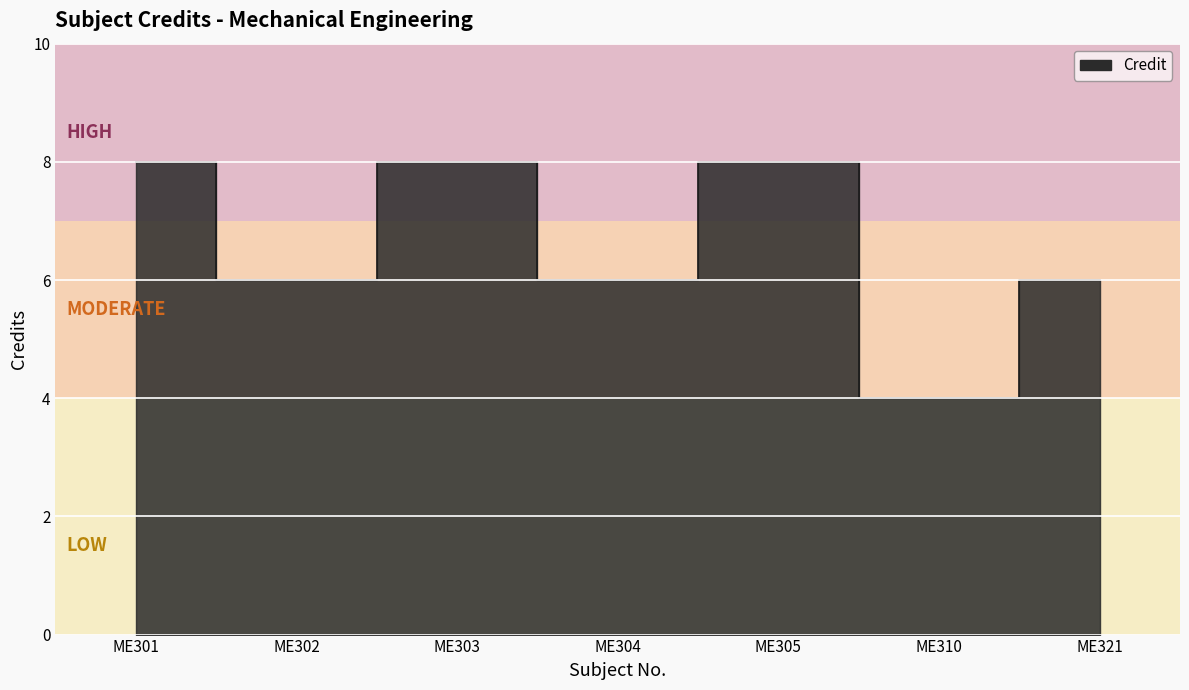

True or false: the data shows 8 at ME305.

True